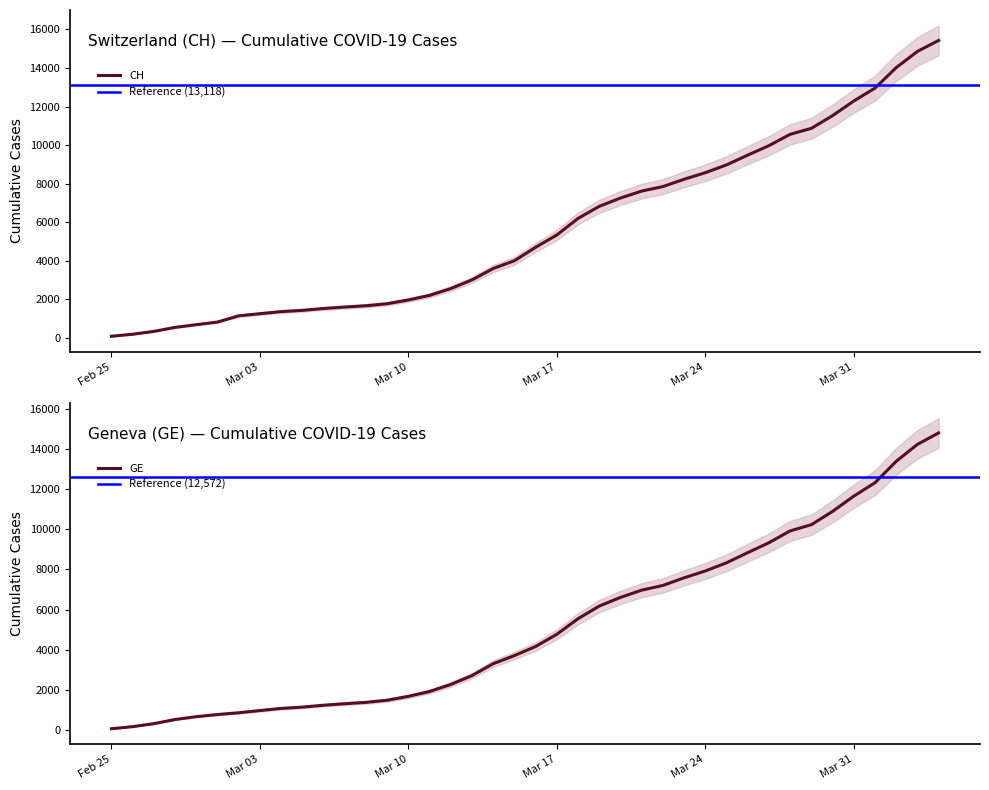

True or false: GE and CH intersect in this chart.

False